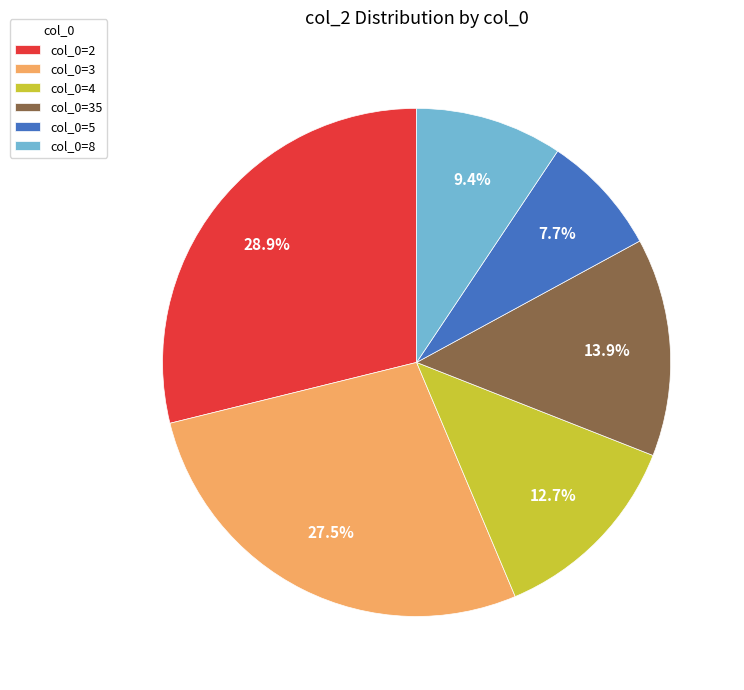

Is there any slice that represents more than half of the pie?

No